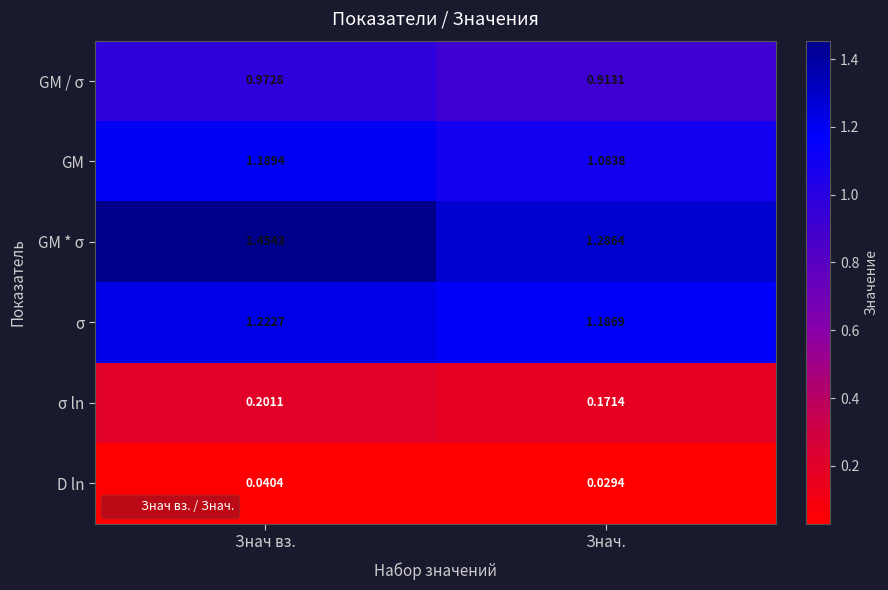

Where is GM nearest to the value 1?

Знач.